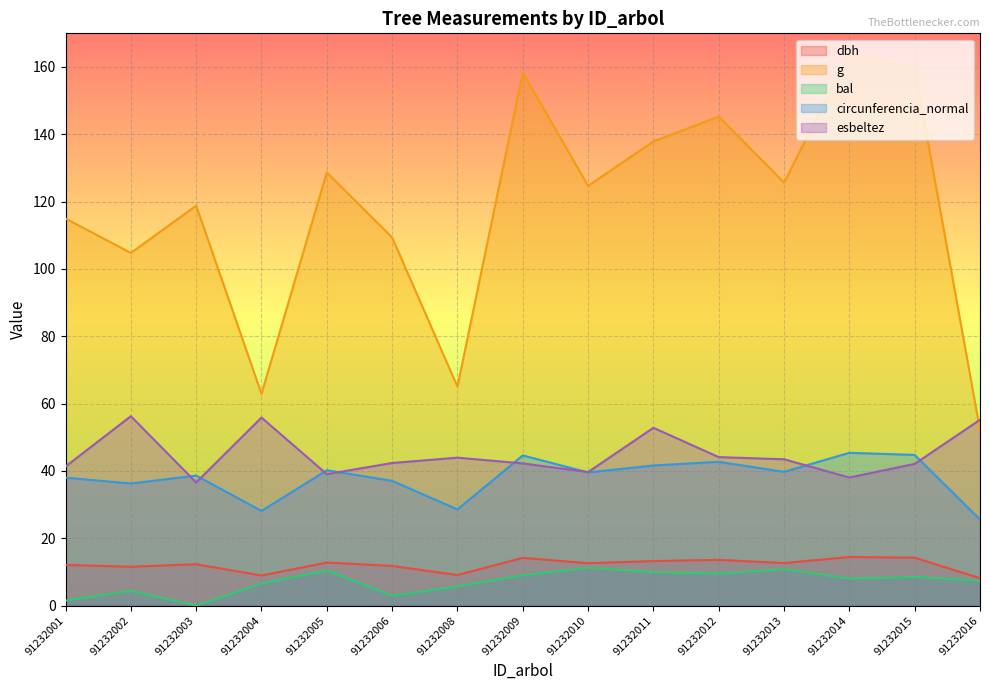

List the series in order of their peak value, highest first.

g, esbeltez, circunferencia_normal, dbh, bal